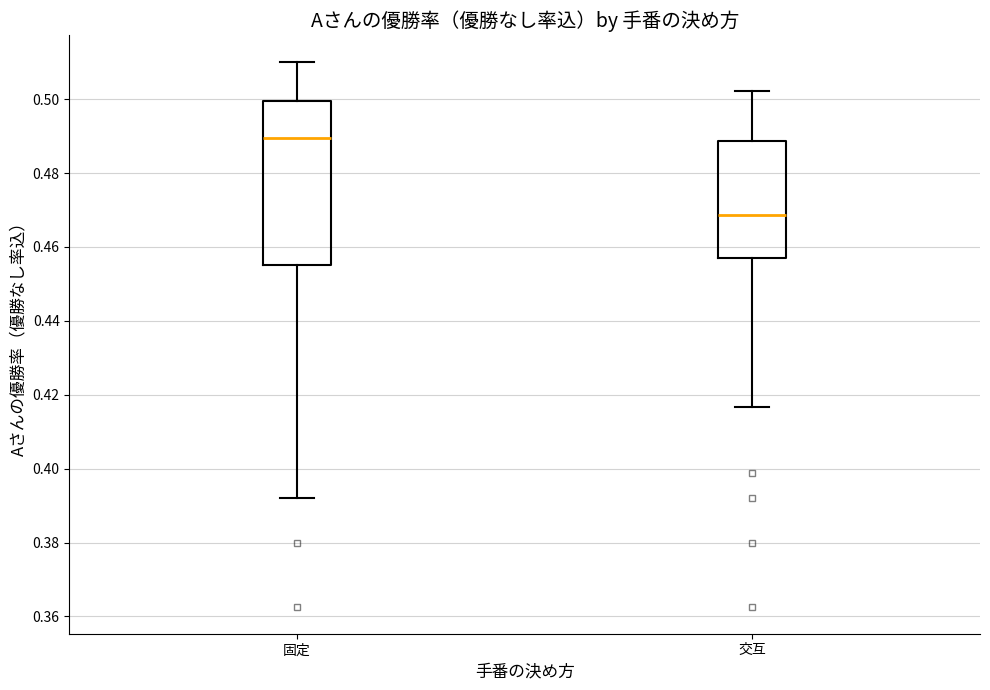

Reading left to right, transcribe this box plot: for each box, give where its median line is, the range the box spans, and where its two whiskers end, as read against the y-axis. The values are not printed on the chart, so give them approximately, as read against the axis.

固定: median 0.490, box 0.456 to 0.500, whiskers 0.392 to 0.510
交互: median 0.468, box 0.458 to 0.488, whiskers 0.416 to 0.502